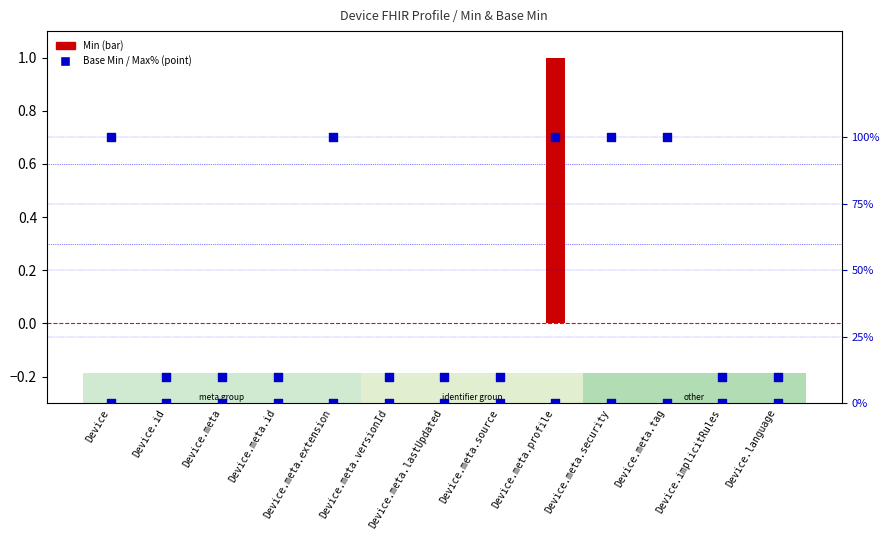

Which series contains the lowest Y value?

Min